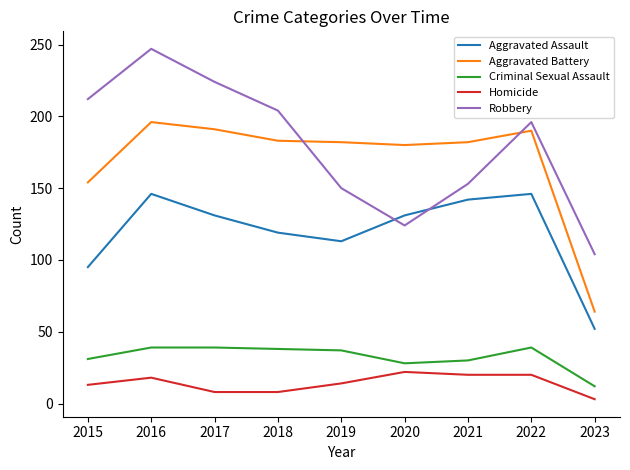

Which category has the lowest value in the Robbery series?

2023